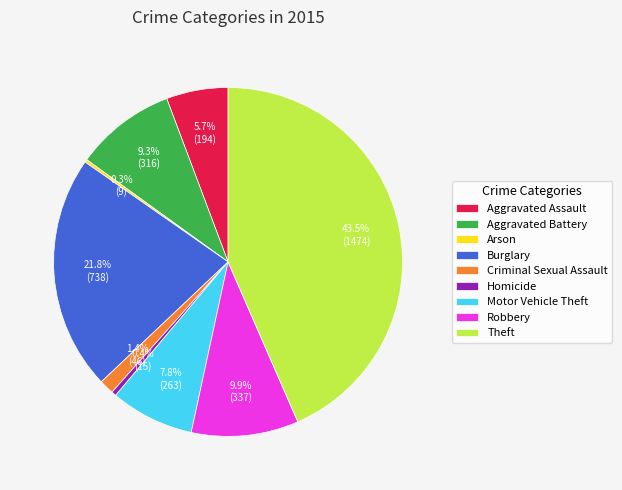

Which category has the biggest portion of the pie?

Theft